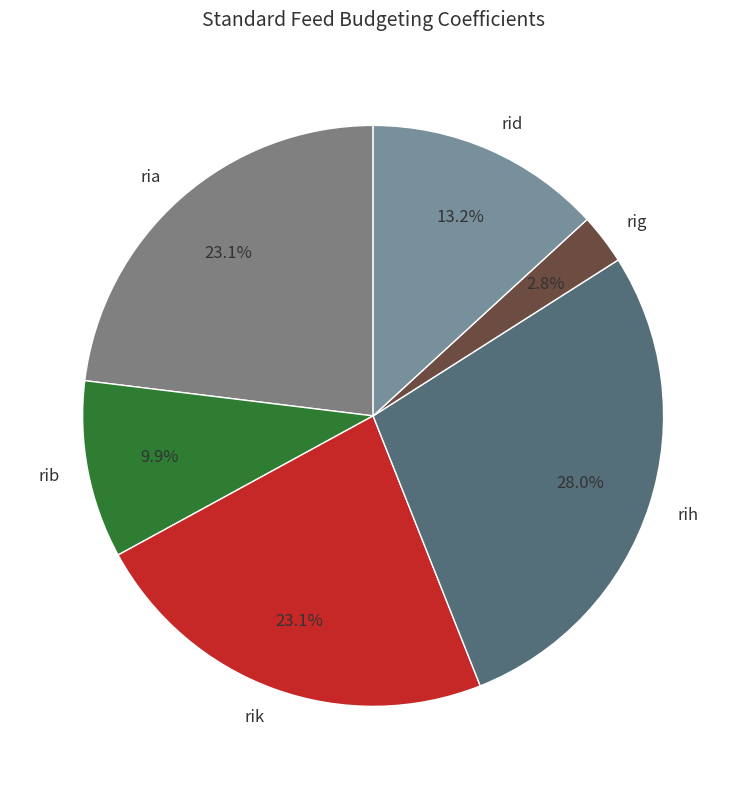

To the nearest percent, what is the difference between the rig and rib slice percentages?

7%